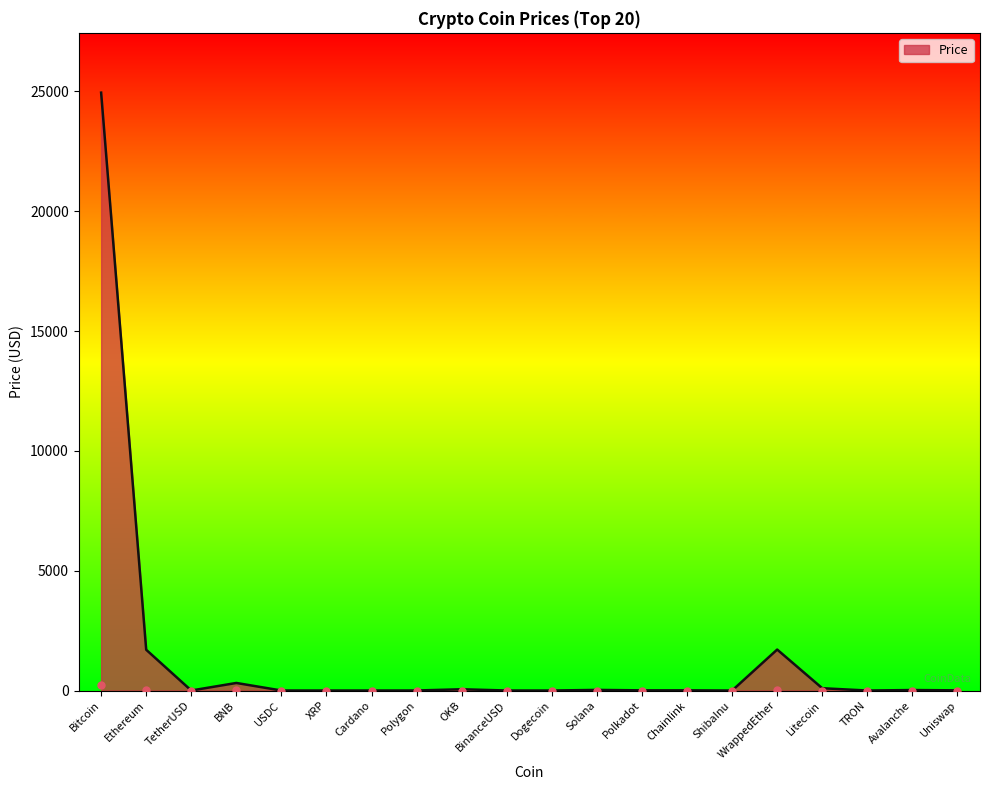

At which label does the data first exceed 7?

Bitcoin